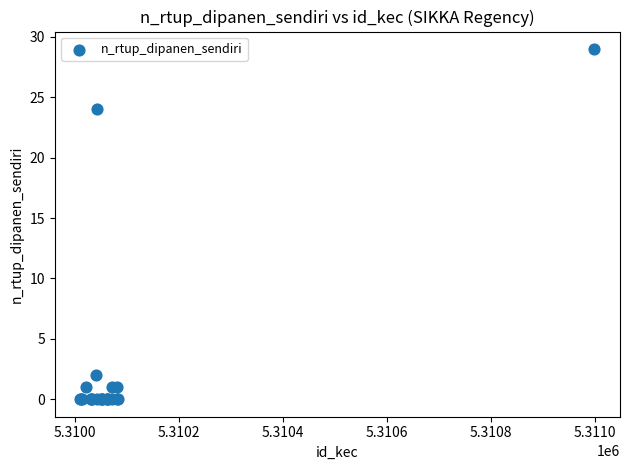

What Y value in the scatter plot is closest to 14?

24